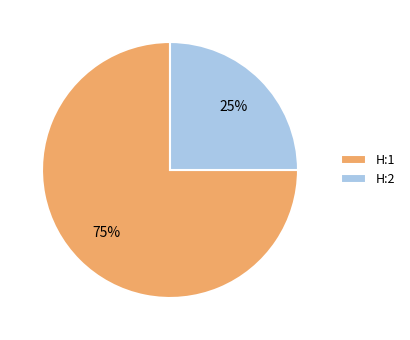

Does H:2 account for over 50% of the chart?

No